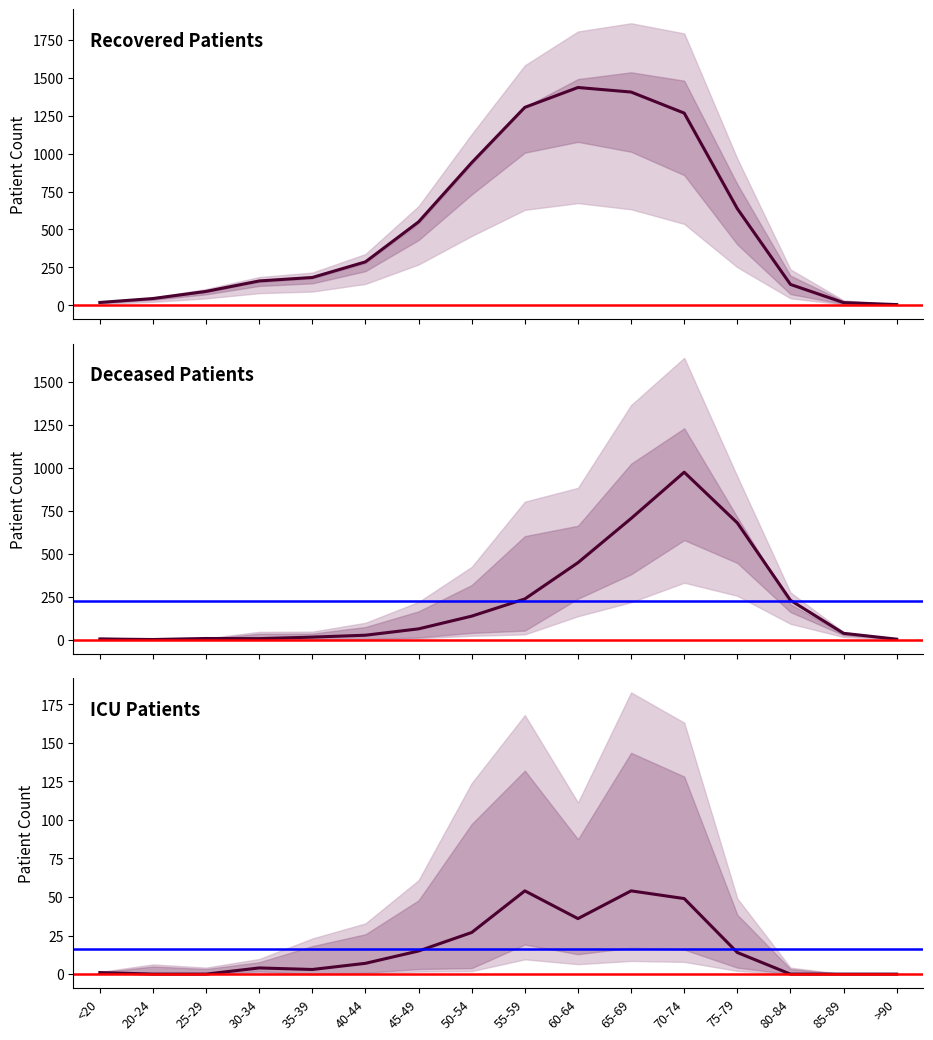

Is it true that patients_in_icu equals 2 at <20?

False